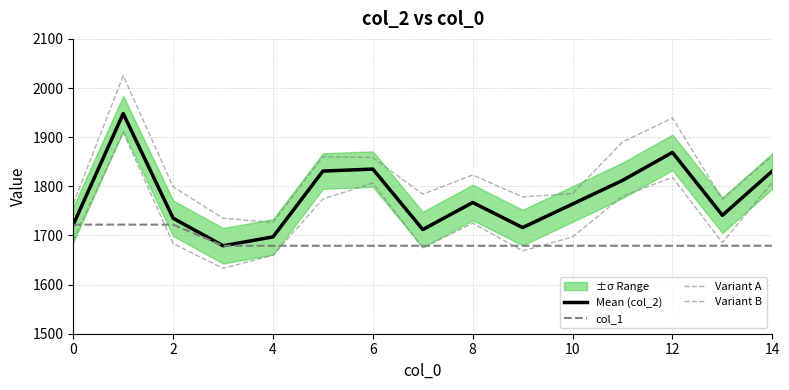

What is the lowest value of the Variant A series?

1726.4